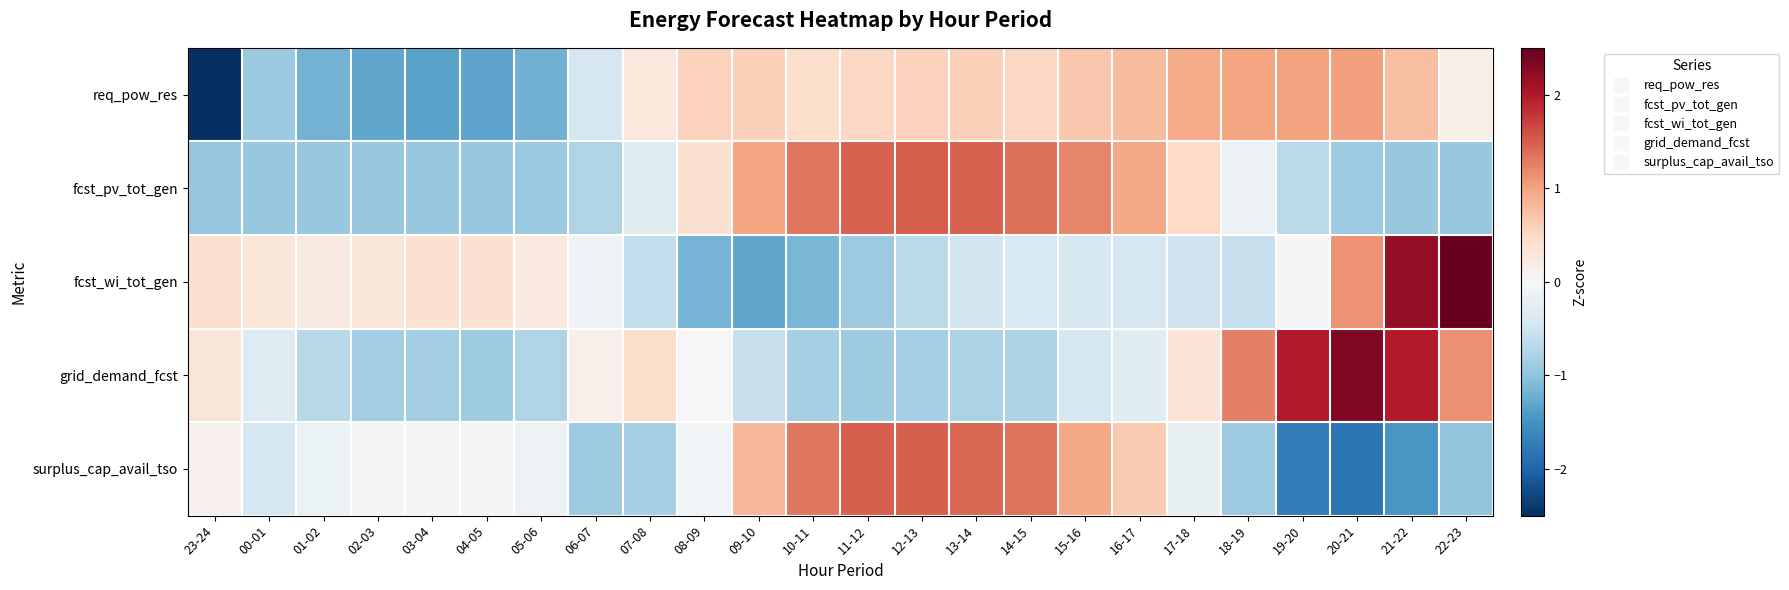

What is the smallest value displayed?

-2.7